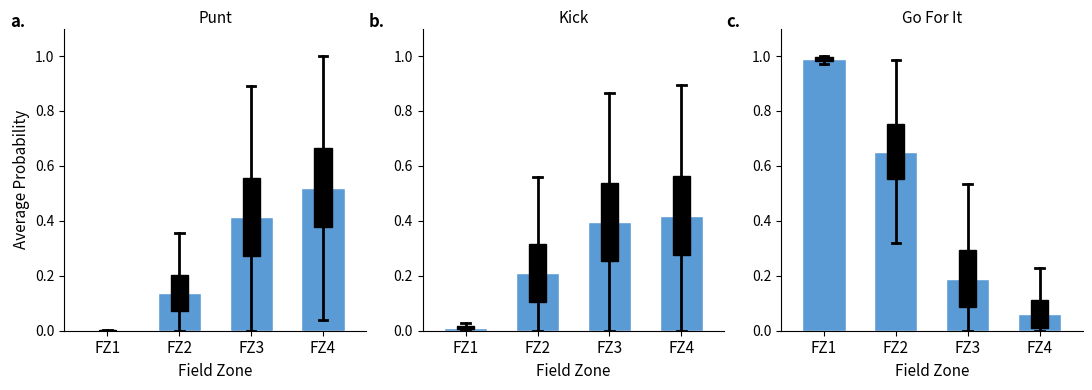

Which series has the largest range (max minus min)?

Go For It